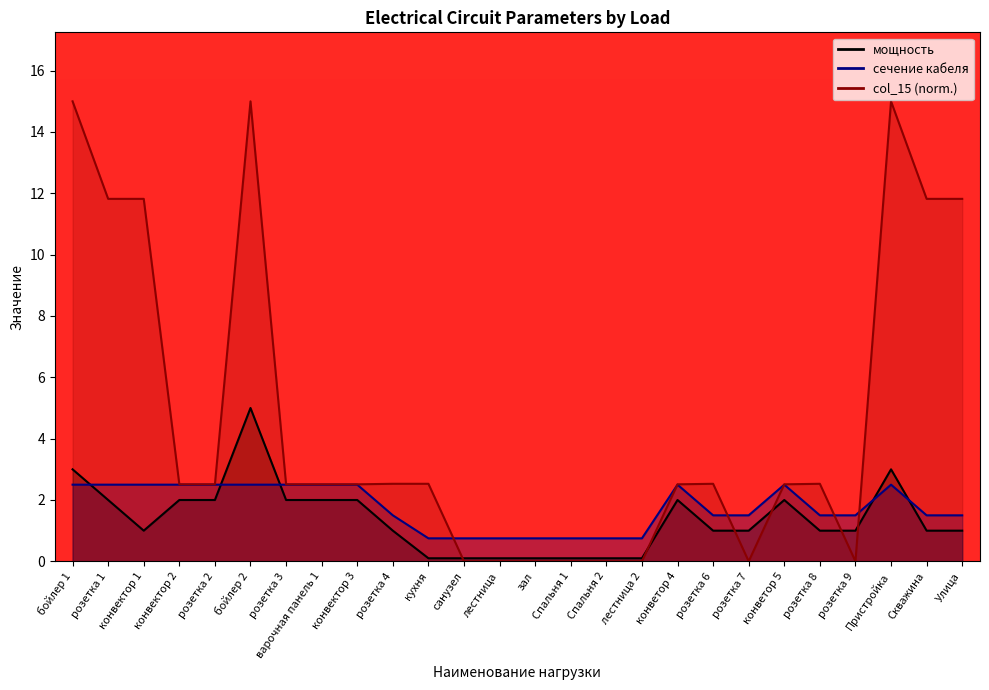

List the labels in order of сечение кабеля value, smallest first.

кухня, санузел, лестница, зал, Спальня 1, Спальня 2, лестница 2, розетка 4, розетка 6, розетка 7, розетка 8, розетка 9, Скважина, Улица, бойлер 1, розетка 1, конвектор 1, конвектор 2, розетка 2, бойлер 2, розетка 3, варочная панель 1, конвектор 3, конветор 4, конветор 5, Пристройка